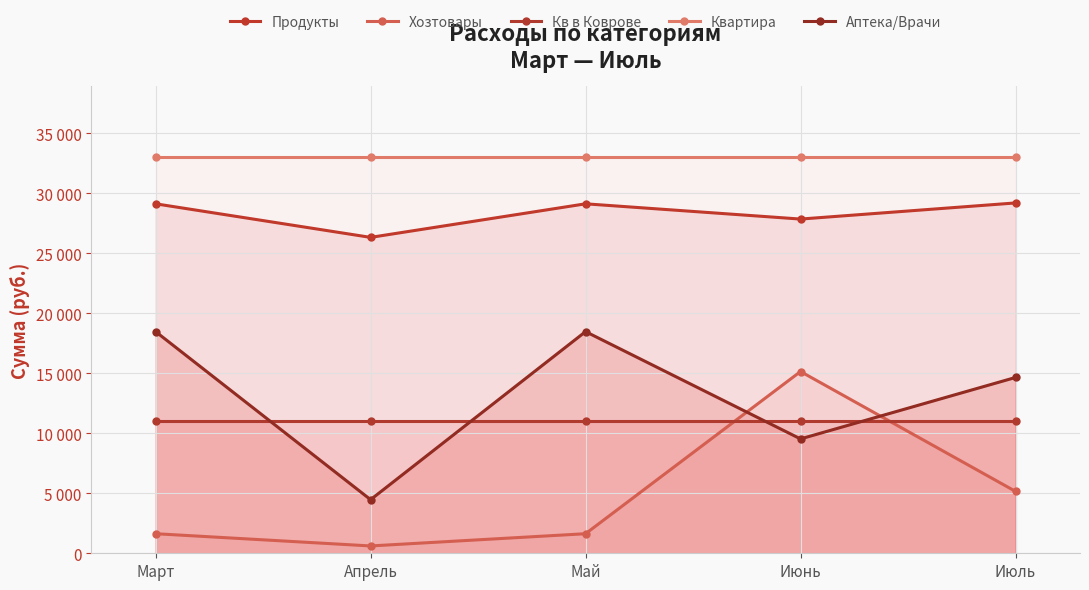

What are all the series names shown in the legend?

Продукты, Хозтовары, Кв в Коврове, Квартира, Аптека/Врачи